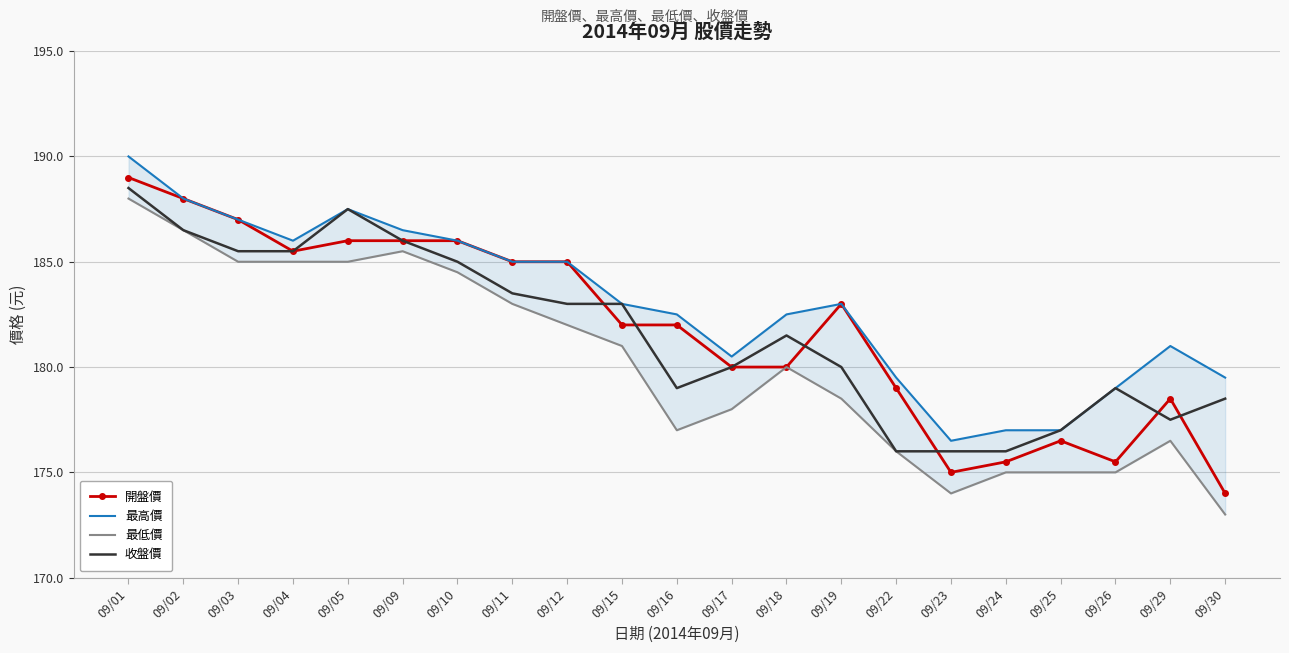

Reading left to right, transcribe all the data shown in this chart.

開盤價: 09/01=189.0	09/02=188.0	09/03=187.0	09/04=185.5	09/05=186.0	09/09=186.0	09/10=186.0	09/11=185.0	09/12=185.0	09/15=182.0	09/16=182.0	09/17=180.0	09/18=180.0	09/19=183.0	09/22=179.0	09/23=175.0	09/24=175.5	09/25=176.5	09/26=175.5	09/29=178.5	09/30=174.0
最高價: 09/01=190.0	09/02=188.0	09/03=187.0	09/04=186.0	09/05=187.5	09/09=186.5	09/10=186.0	09/11=185.0	09/12=185.0	09/15=183.0	09/16=182.5	09/17=180.5	09/18=182.5	09/19=183.0	09/22=179.5	09/23=176.5	09/24=177.0	09/25=177.0	09/26=179.0	09/29=181.0	09/30=179.5
最低價: 09/01=188.0	09/02=186.5	09/03=185.0	09/04=185.0	09/05=185.0	09/09=185.5	09/10=184.5	09/11=183.0	09/12=182.0	09/15=181.0	09/16=177.0	09/17=178.0	09/18=180.0	09/19=178.5	09/22=176.0	09/23=174.0	09/24=175.0	09/25=175.0	09/26=175.0	09/29=176.5	09/30=173.0
收盤價: 09/01=188.5	09/02=186.5	09/03=185.5	09/04=185.5	09/05=187.5	09/09=186.0	09/10=185.0	09/11=183.5	09/12=183.0	09/15=183.0	09/16=179.0	09/17=180.0	09/18=181.5	09/19=180.0	09/22=176.0	09/23=176.0	09/24=176.0	09/25=177.0	09/26=179.0	09/29=177.5	09/30=178.5